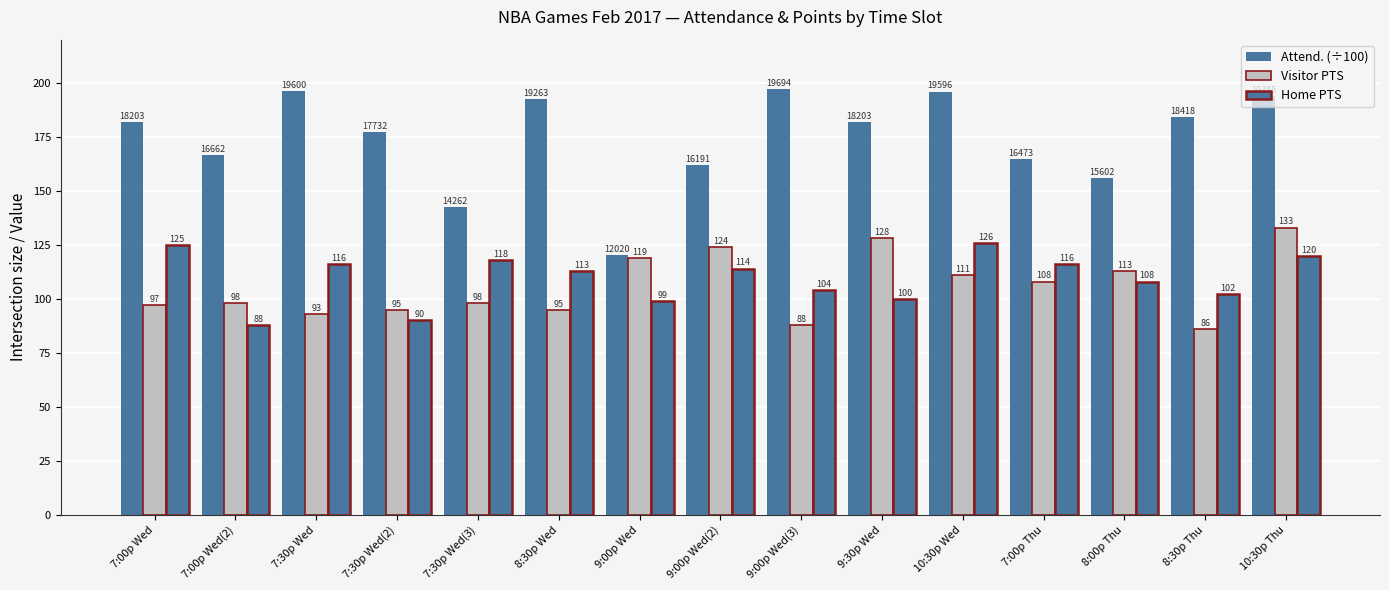

Which series changed the most between 7:30p Wed(2) and 10:30p Thu?

Visitor PTS